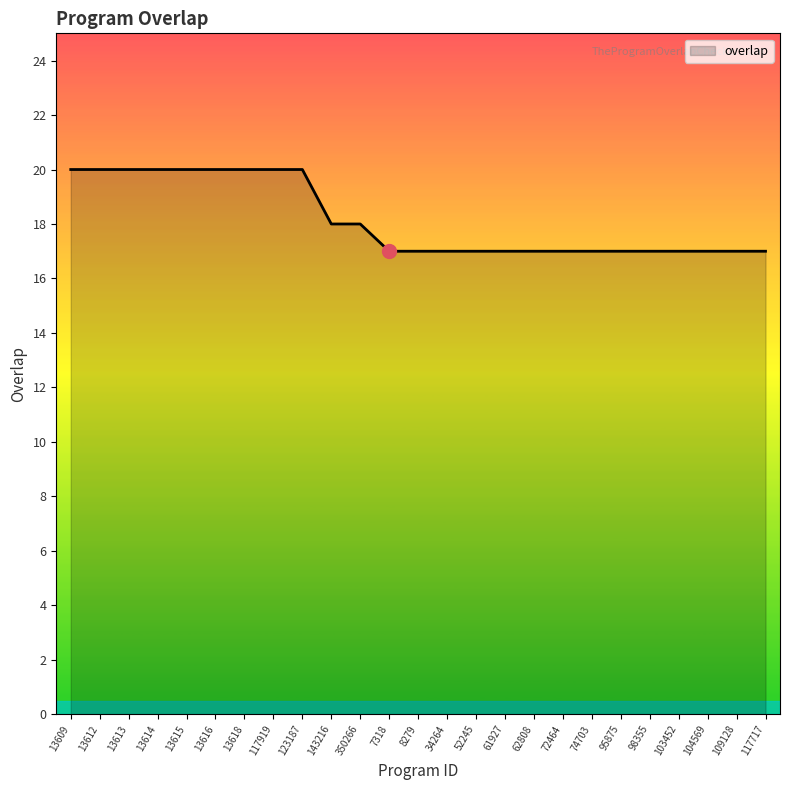

What position from the right is 143216?

16